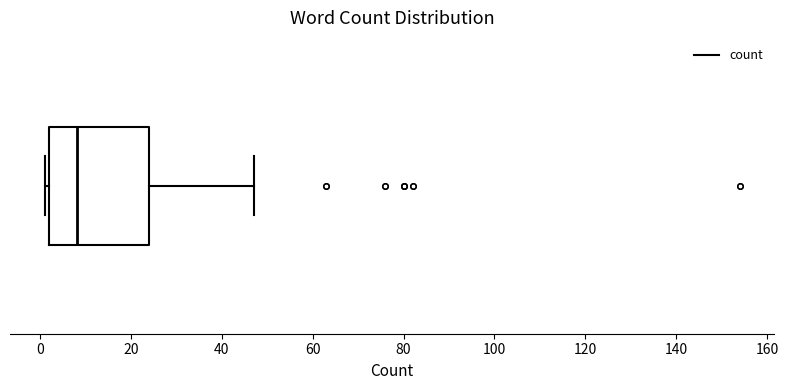

Read this box plot against the x-axis: the position of the median line, the range covered by the box, and the ends of both whiskers. The values are not printed on the chart, so give them approximately, as read against the axis.

median 8, box 2 to 24, whiskers 2 (just left of the box's left edge) to 48